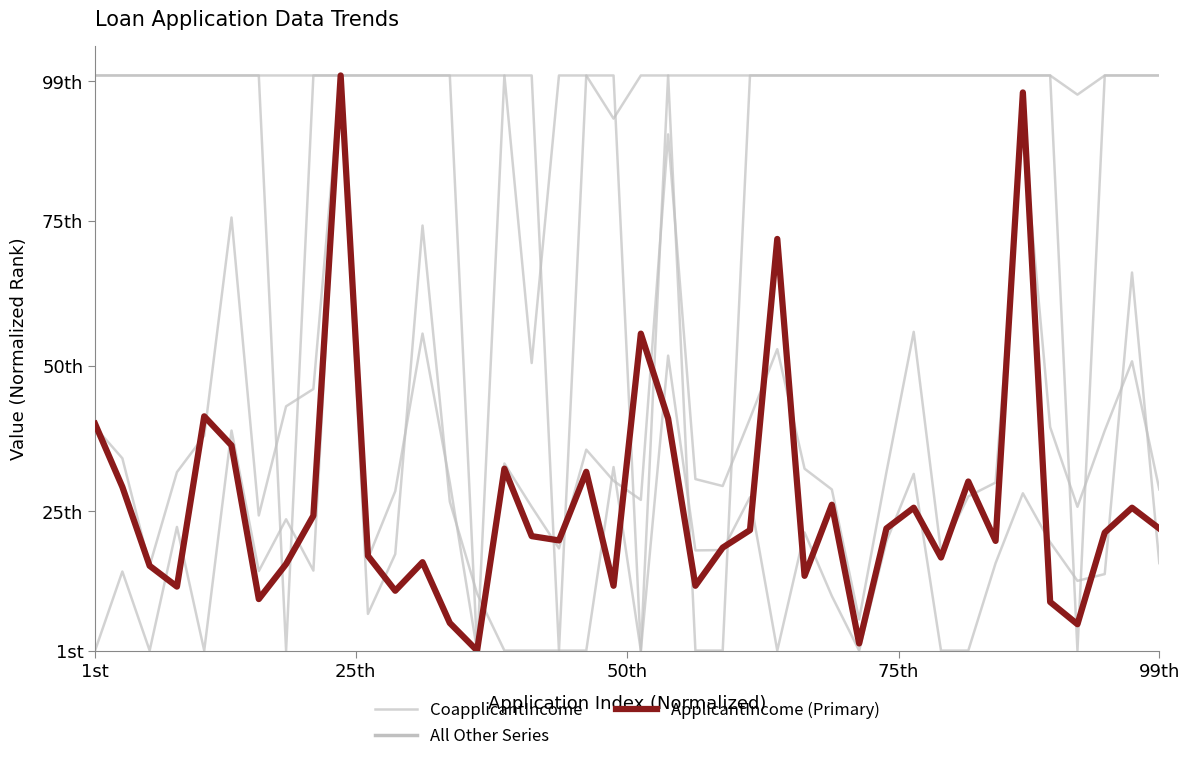

Is the value of ApplicantIncome (Primary) at 5 greater than the value of CoapplicantIncome at 20?

Yes